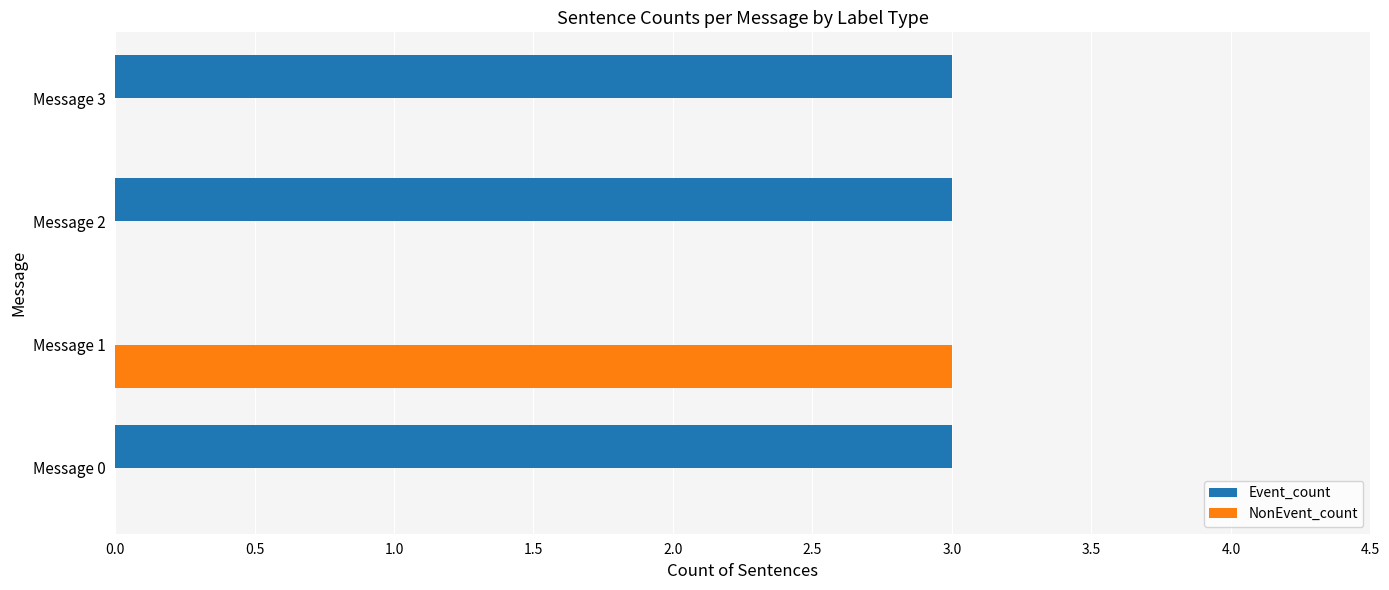

Is it true that NonEvent_count equals 4 at Message 1?

False